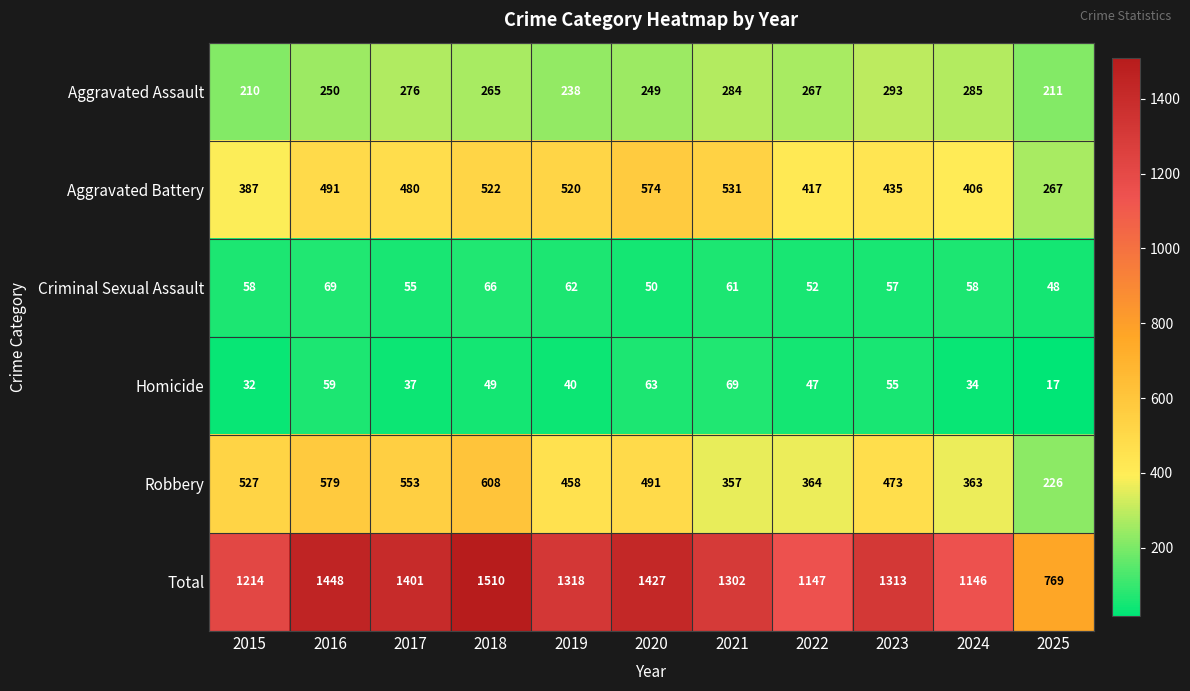

The value of Aggravated Assault at 2015 is 336. True or false?

False